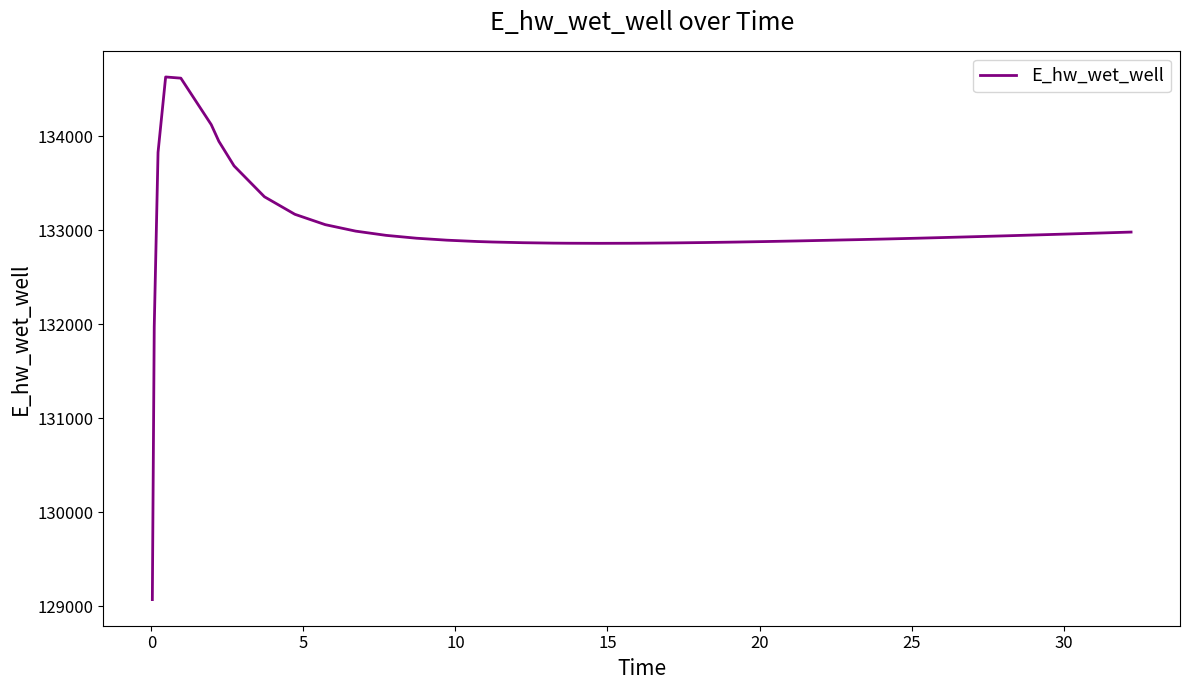

What is the greatest value displayed?

134628.0